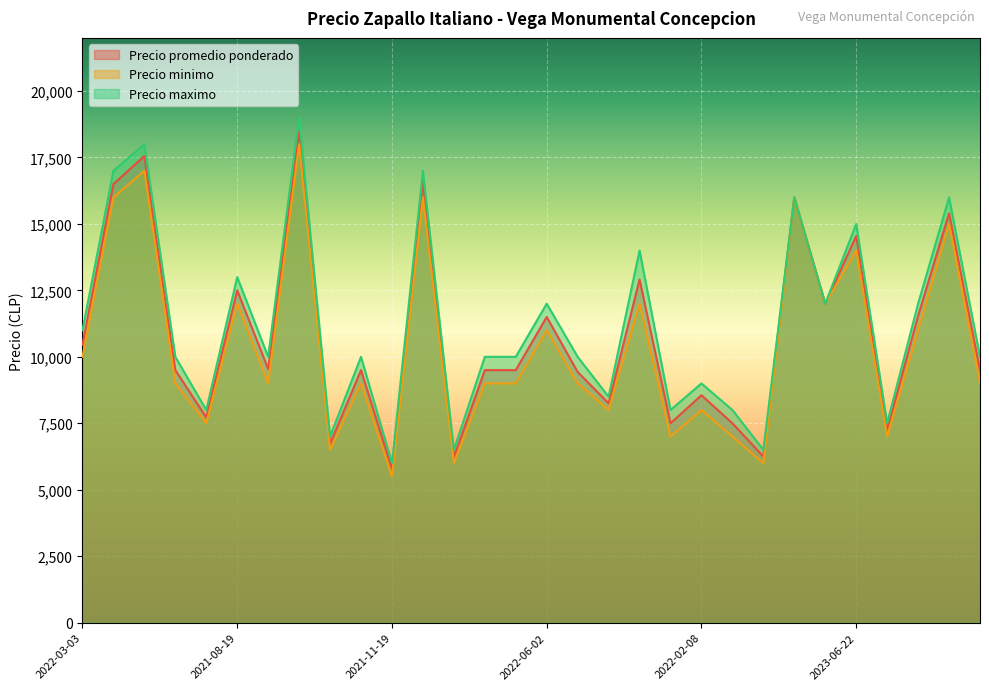

What is the minimum value shown in the chart?

5500